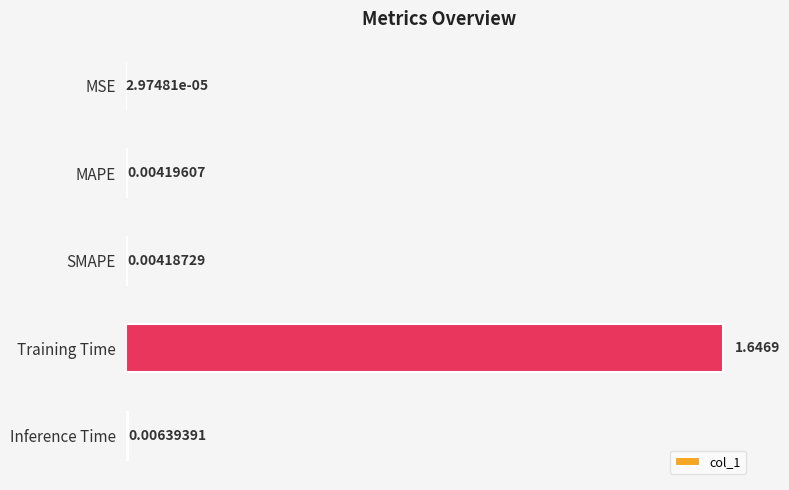

Which has a higher value, MSE or Inference Time?

Inference Time